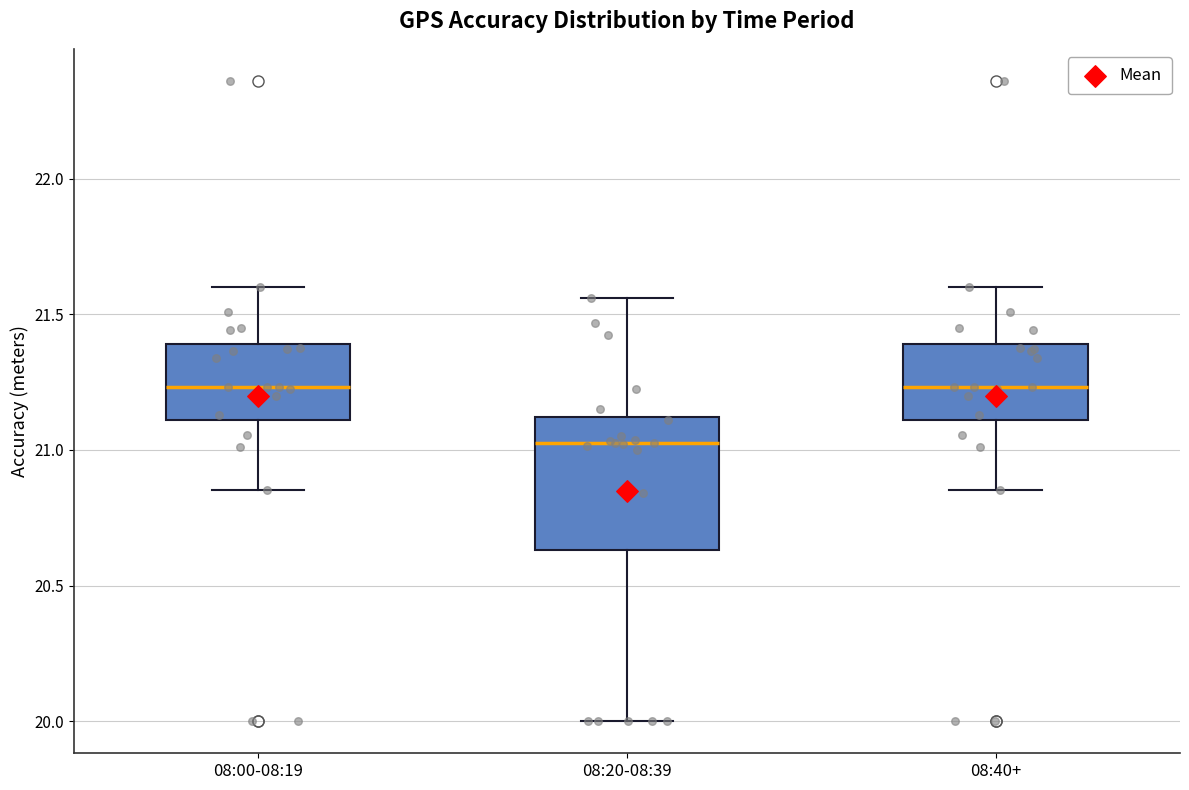

Comparing the boxes themselves (not the whiskers), which one is the tallest?

08:20-08:39